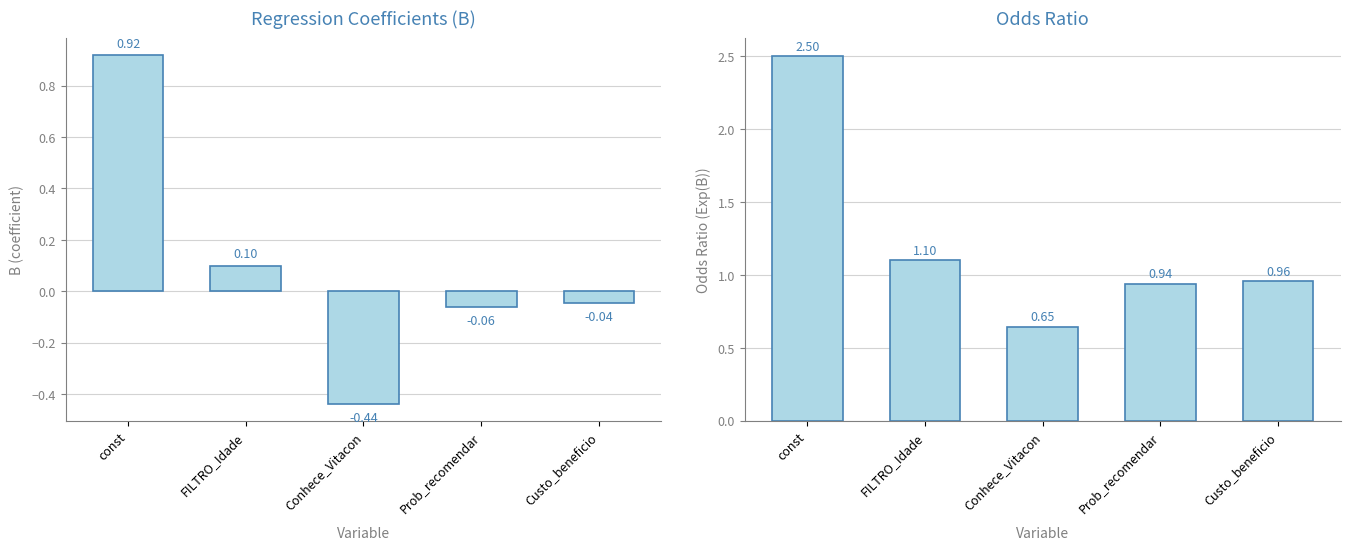

How many series are shown in this chart?

2